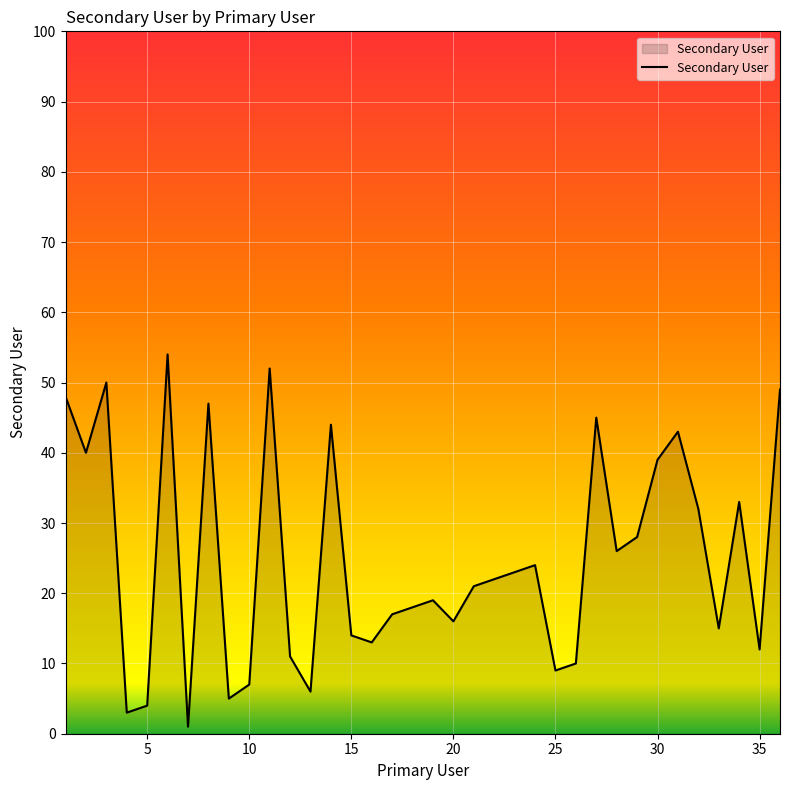

What is the greatest value displayed?

54